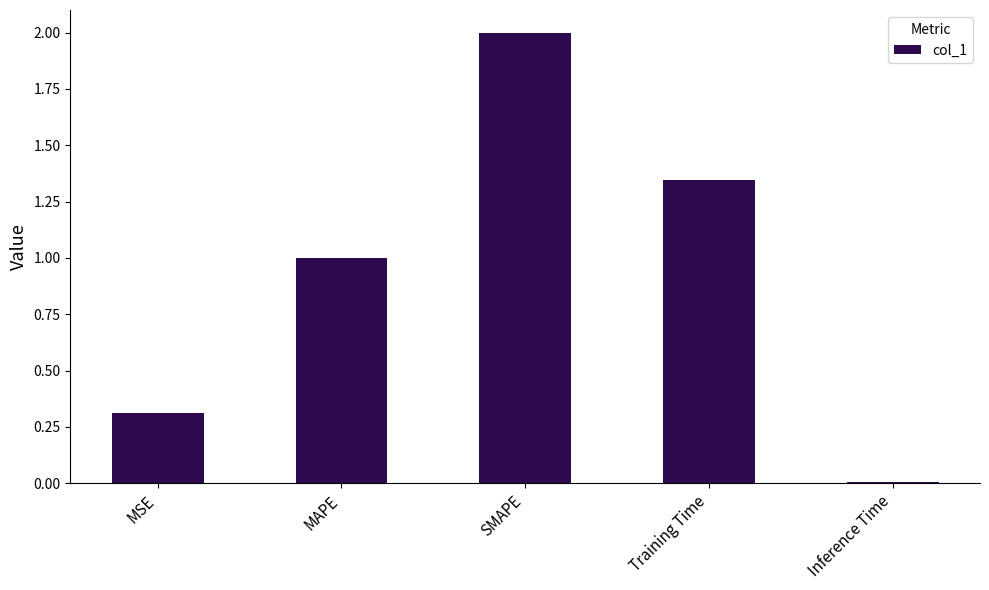

What is the label of the 4th bar from the right?

MAPE